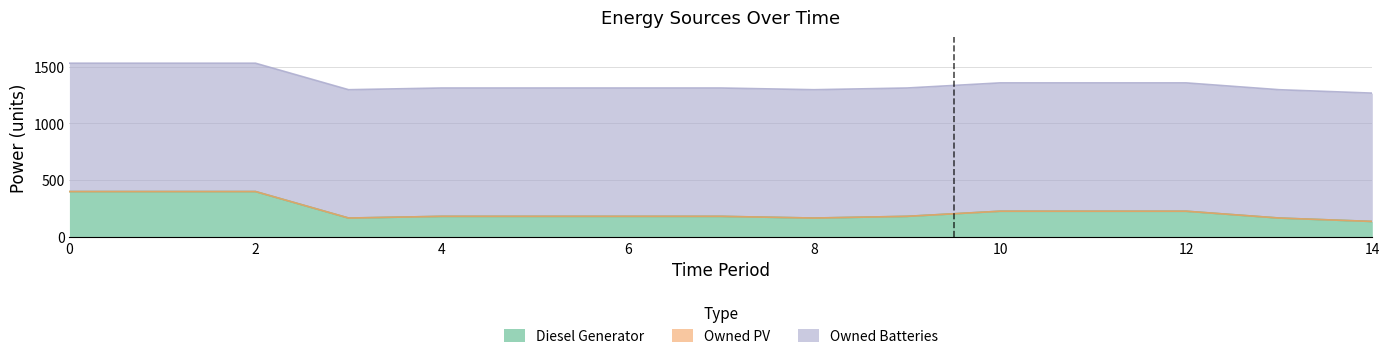

Reading left to right, extract all data points from this chart.

Diesel Generator: 0=400	1=400	2=400	3=167	4=182	5=182	6=182	7=182	8=167	9=182	10=227	11=227	12=227	13=167	14=137
Owned PV: 0=0	1=0	2=0	3=0	4=0	5=0	6=0	7=0	8=0	9=0	10=0	11=0	12=0	13=0	14=0
Owned Batteries: 0=1129	1=1129	2=1129	3=1129	4=1129	5=1129	6=1129	7=1129	8=1129	9=1129	10=1129	11=1129	12=1129	13=1129	14=1129